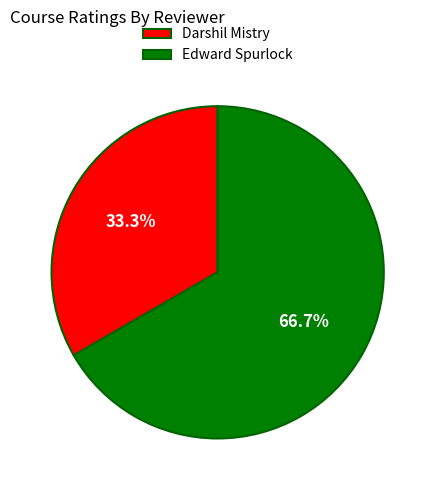

Between Edward Spurlock and Darshil Mistry, which is larger?

Edward Spurlock